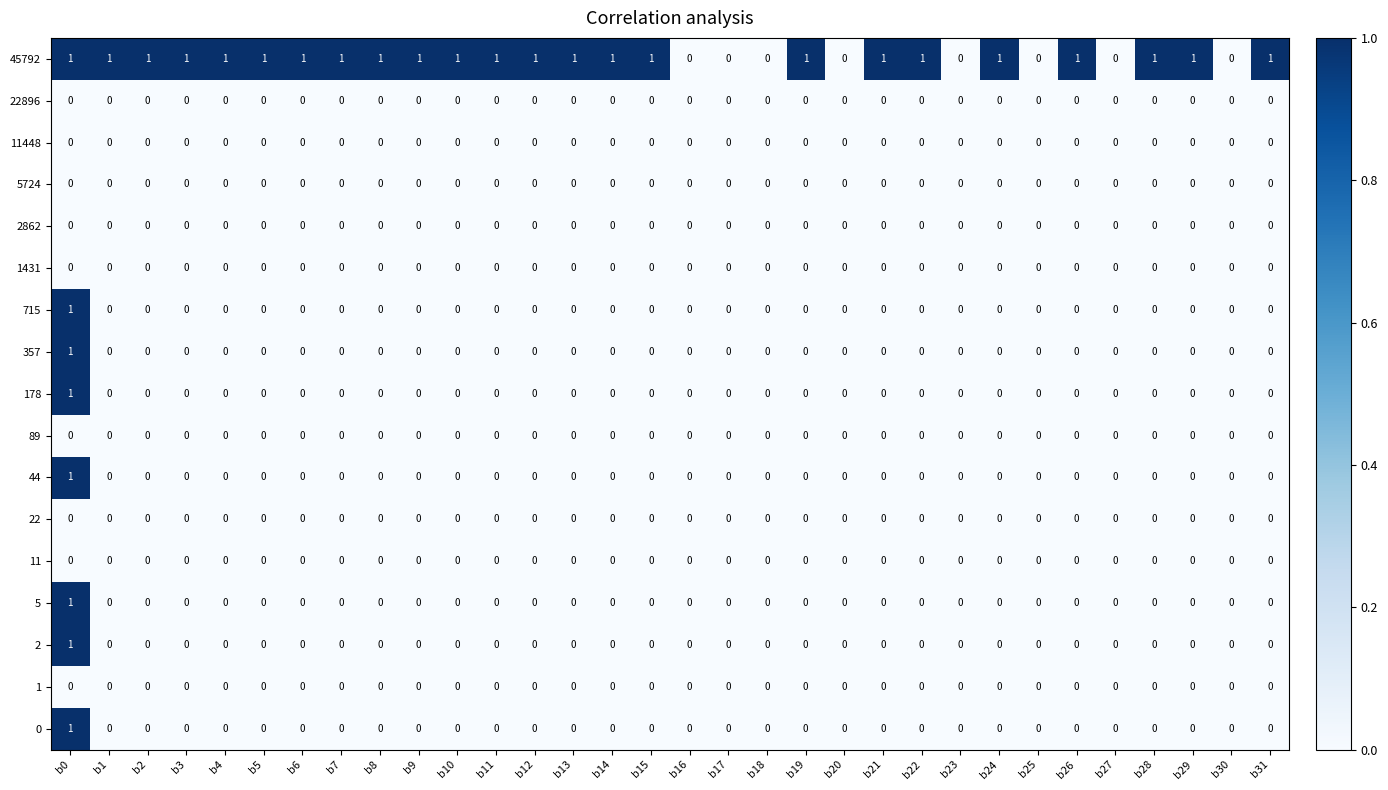

Is it true that 11 equals 0 at b25?

True